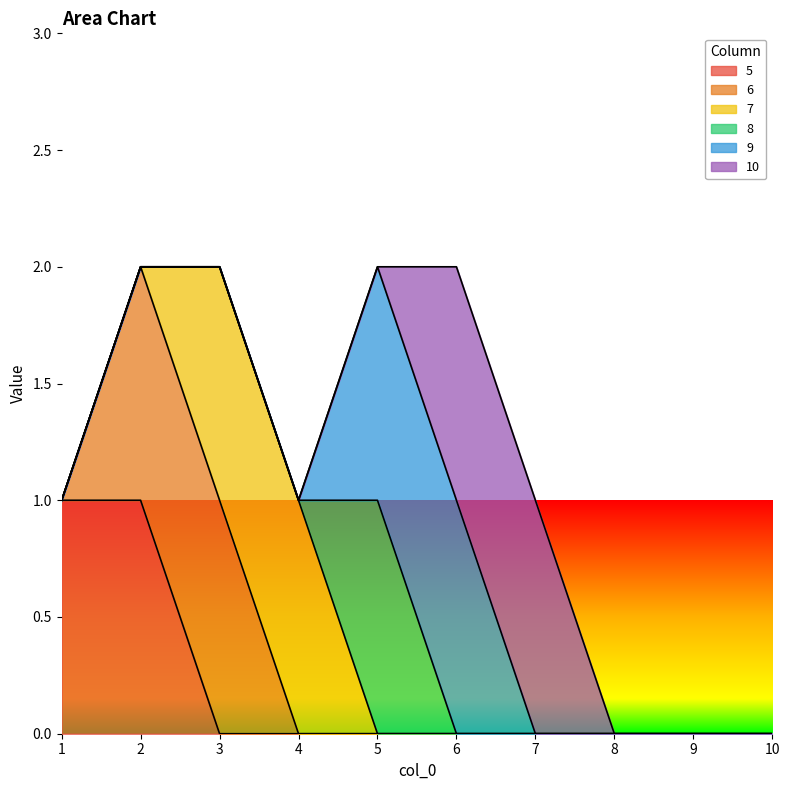

The value of 10 at 7 is 0. True or false?

False